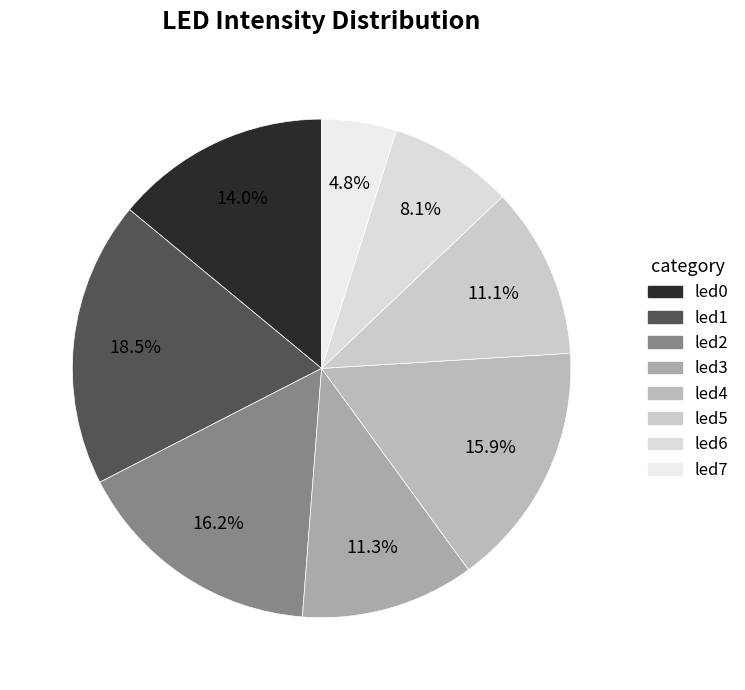

Which category has the biggest portion of the pie?

led1